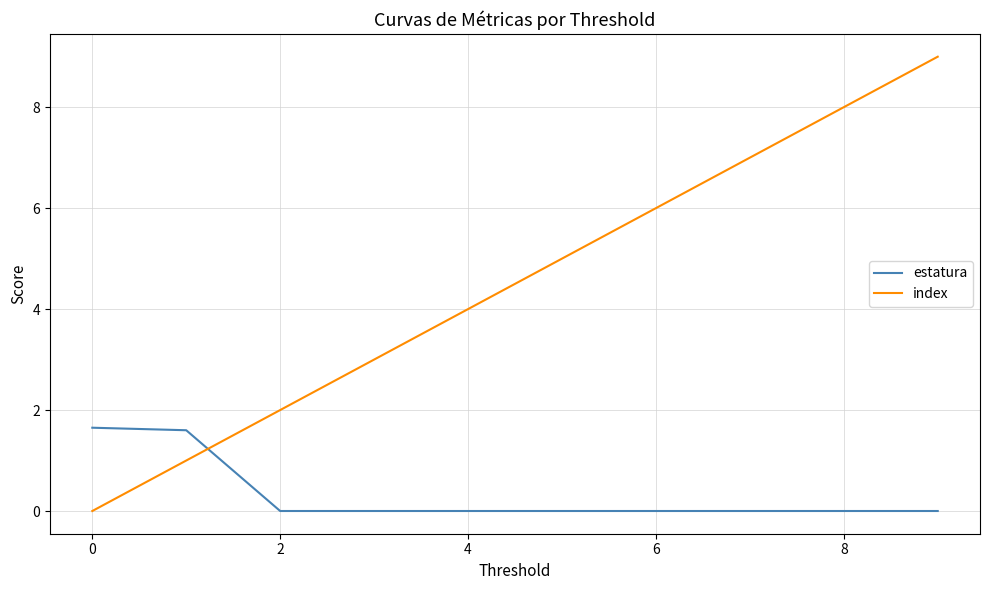

Which series has the largest range (max minus min)?

index